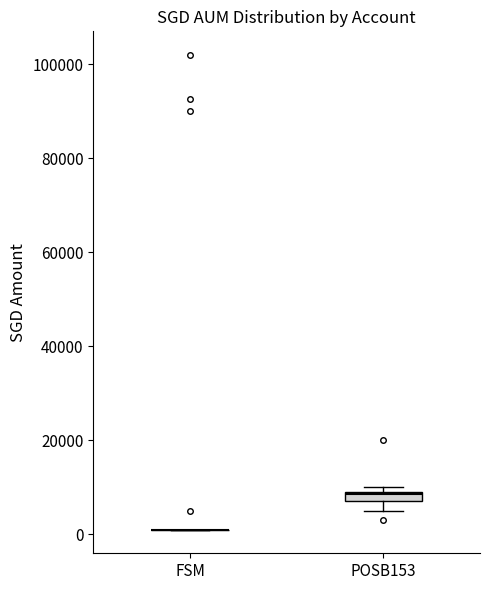

Where is the upper edge of the box for POSB153 on the y-axis? The values are not printed on the chart, so give them approximately, as read against the axis.

10000